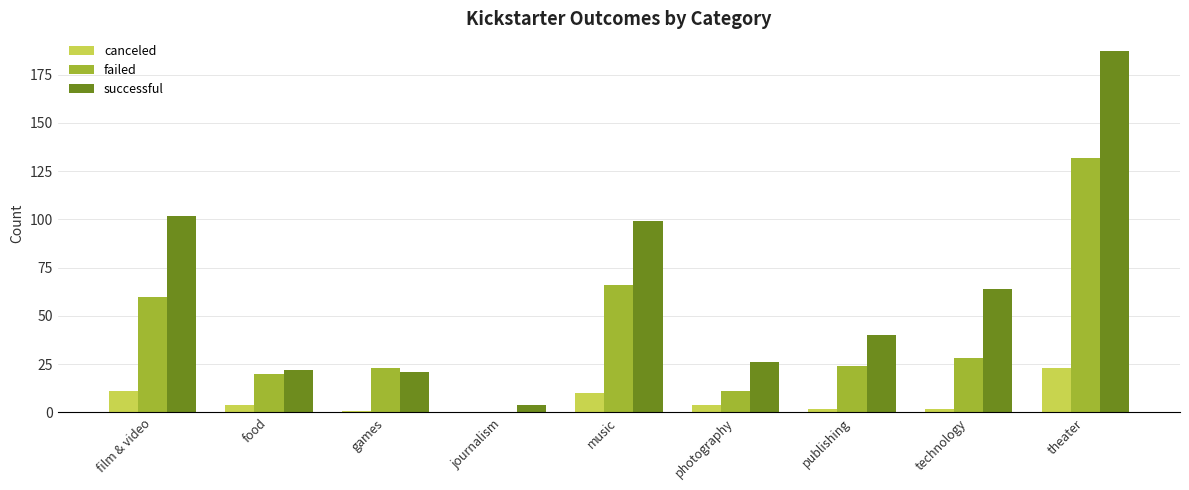

Which series has the largest total across all categories?

successful